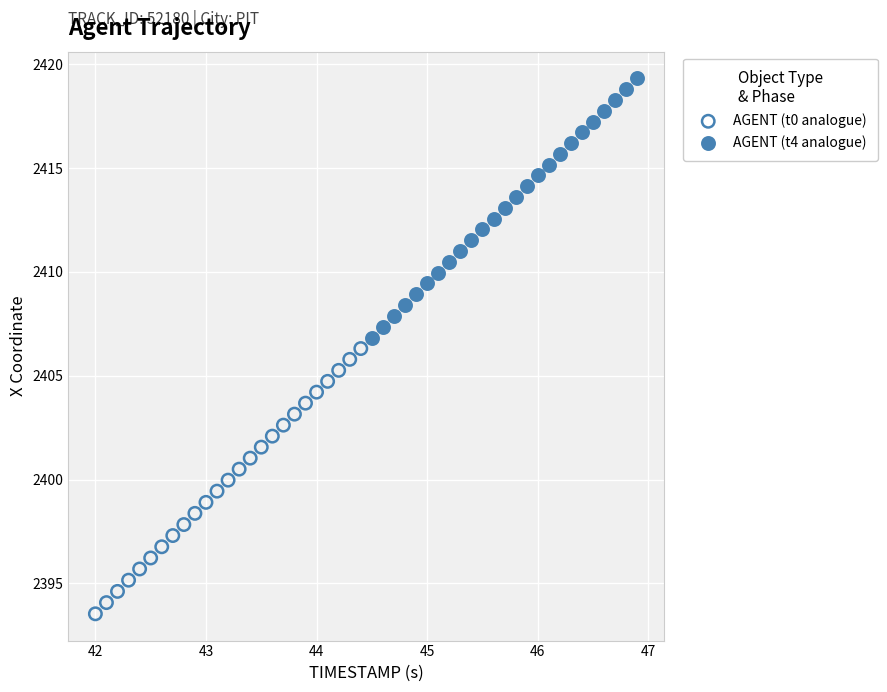

Which series reaches the maximum Y coordinate?

AGENT (t4 analogue)